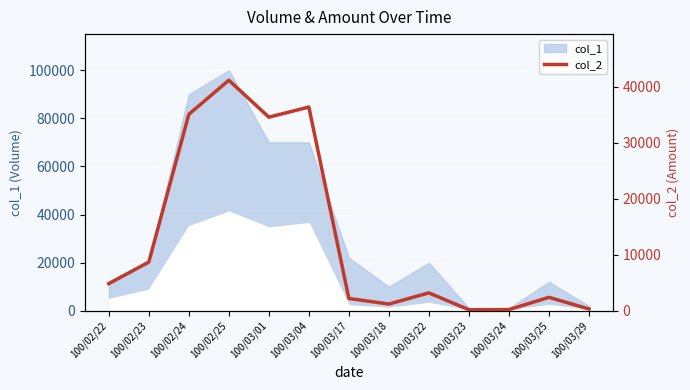

How many points are higher than both their immediate neighbors (excluding endpoints)?

4